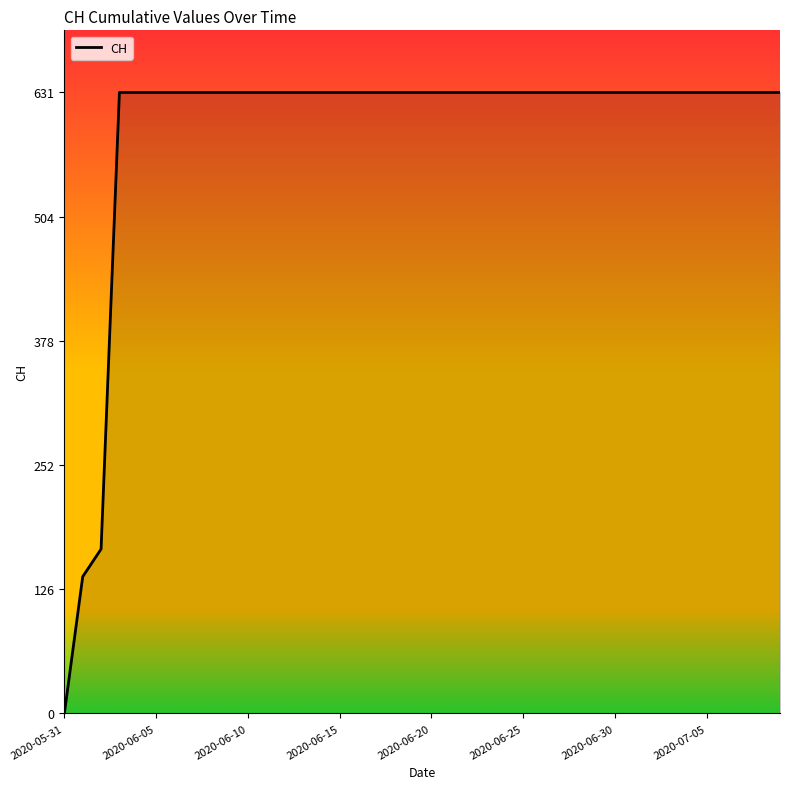

What is the maximum value shown in the chart?

631